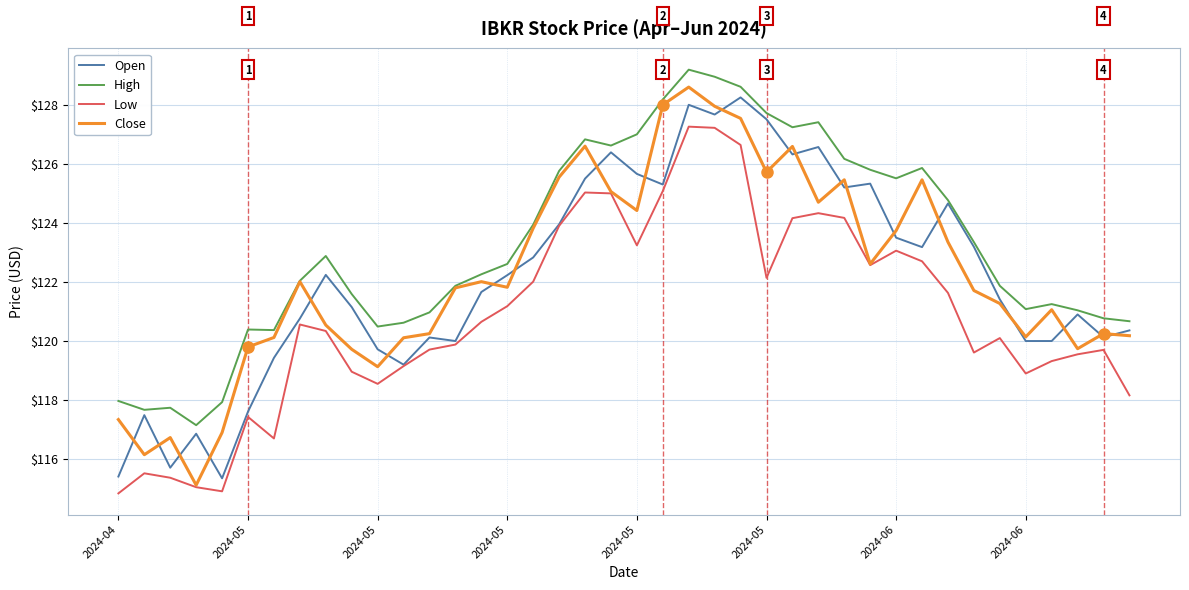

What is the maximum value for High?

129.2